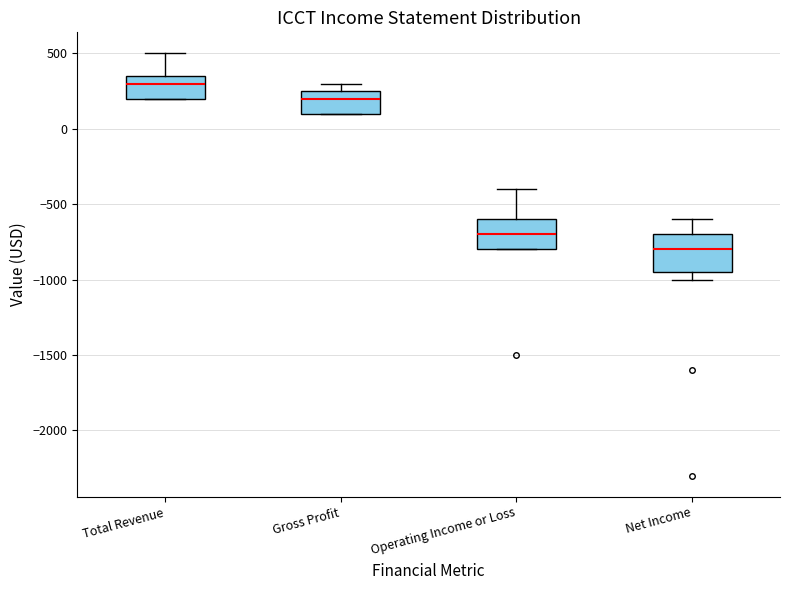

Which box has the highest median line?

Total Revenue